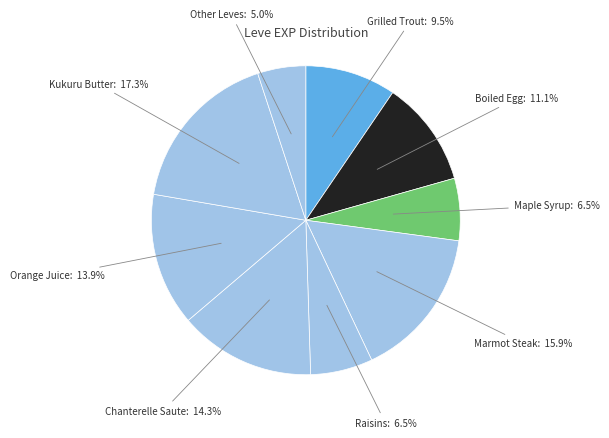

Is there a majority slice in this chart?

No